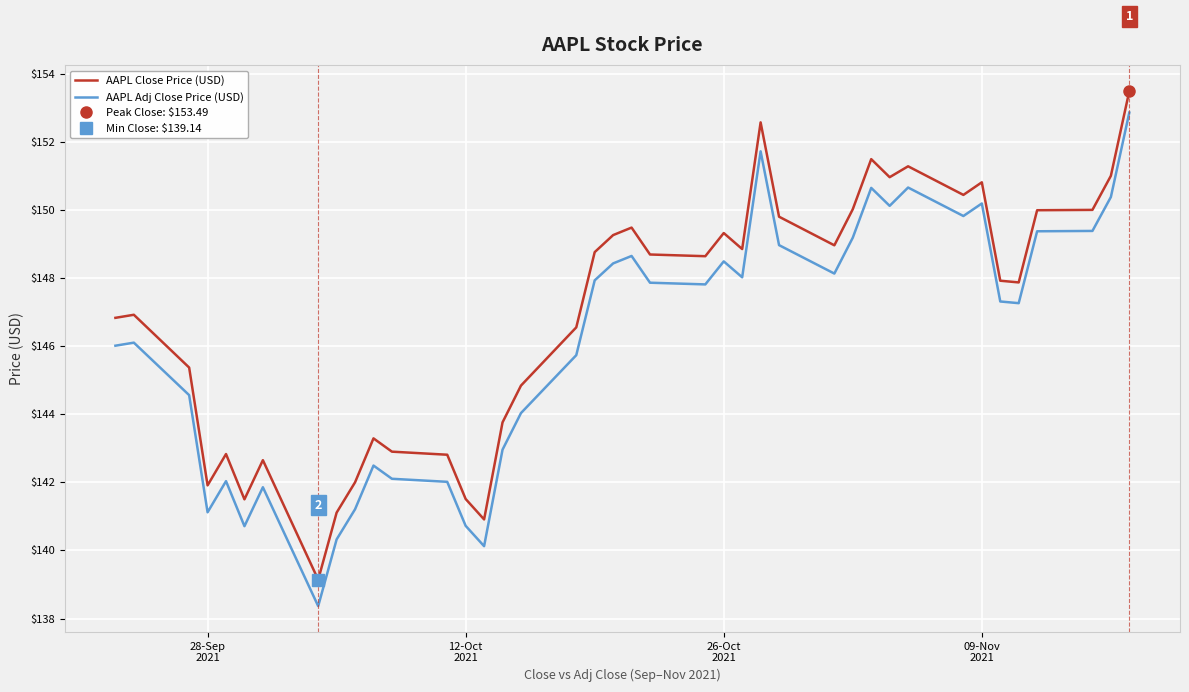

Which series has the widest spread of values?

AAPL Adj Close Price (USD)